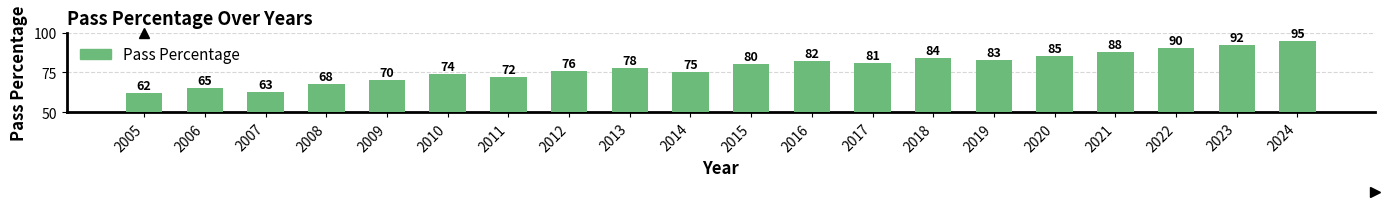

What is the change in value from 2013 to 2022?

+12